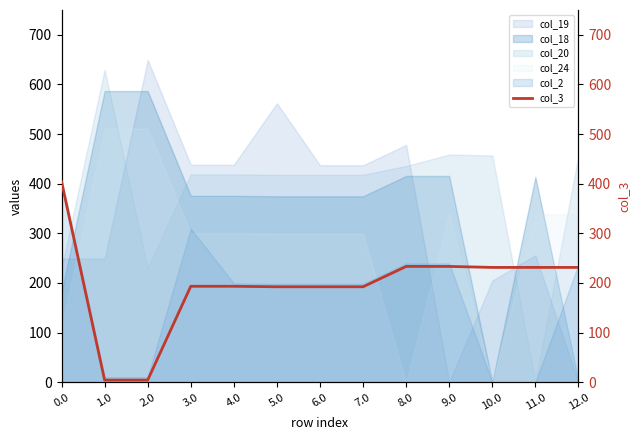

The chart shows a value of 259.6 at 6.0. True or false?

False